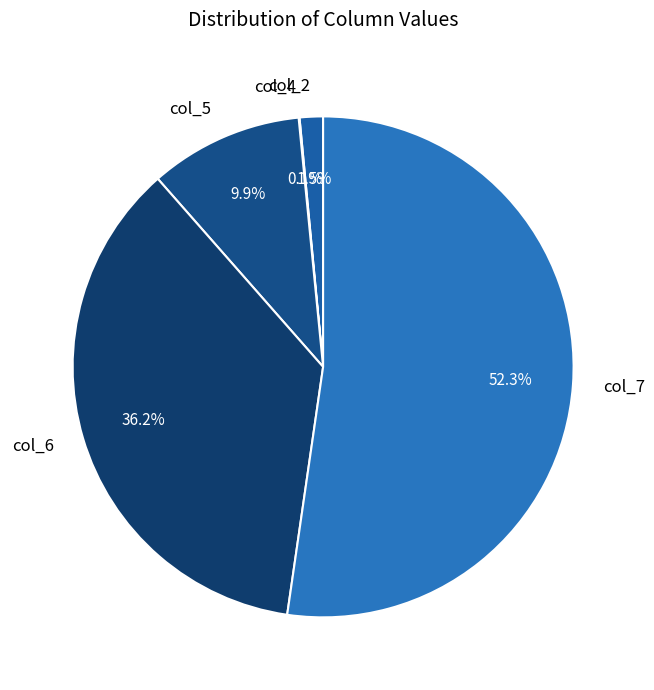

True or false: col_5 accounts for 1% of the total.

False